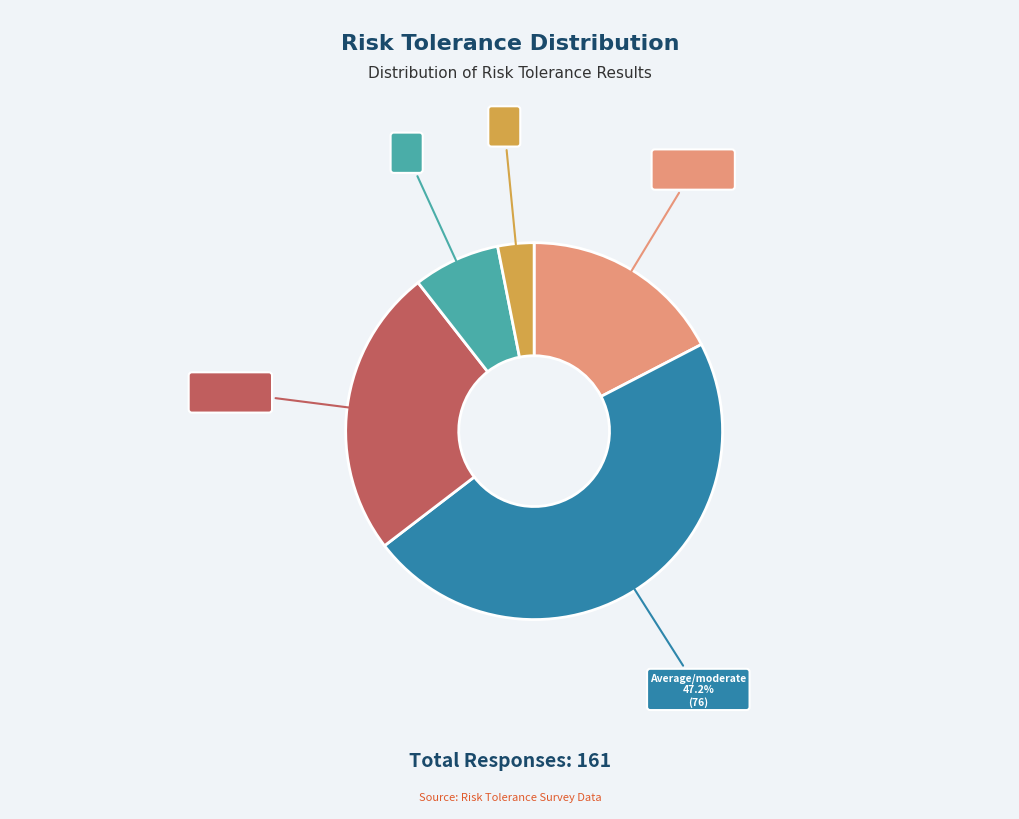

Count the number of slices in the pie.

5